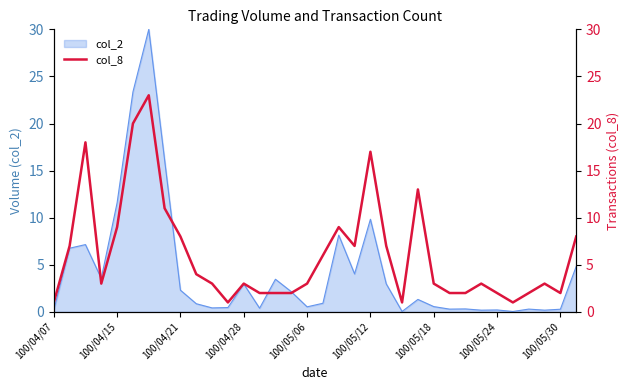

Does the chart have visible grid lines?

No